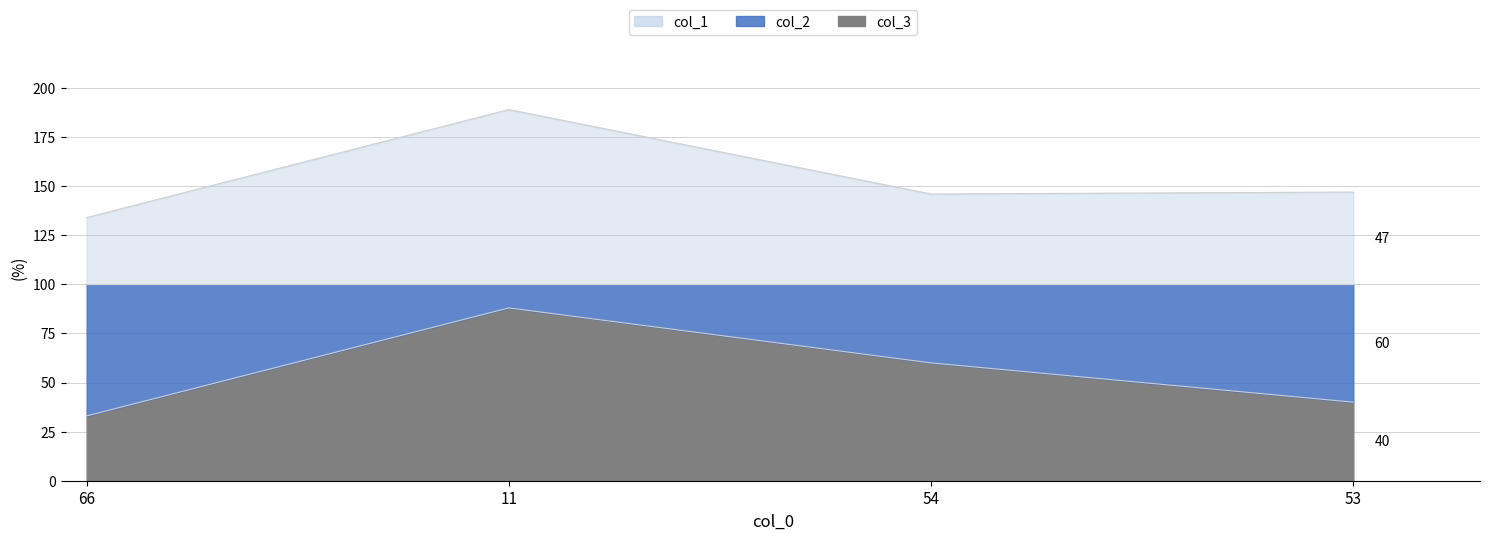

What position from the right is 53?

1